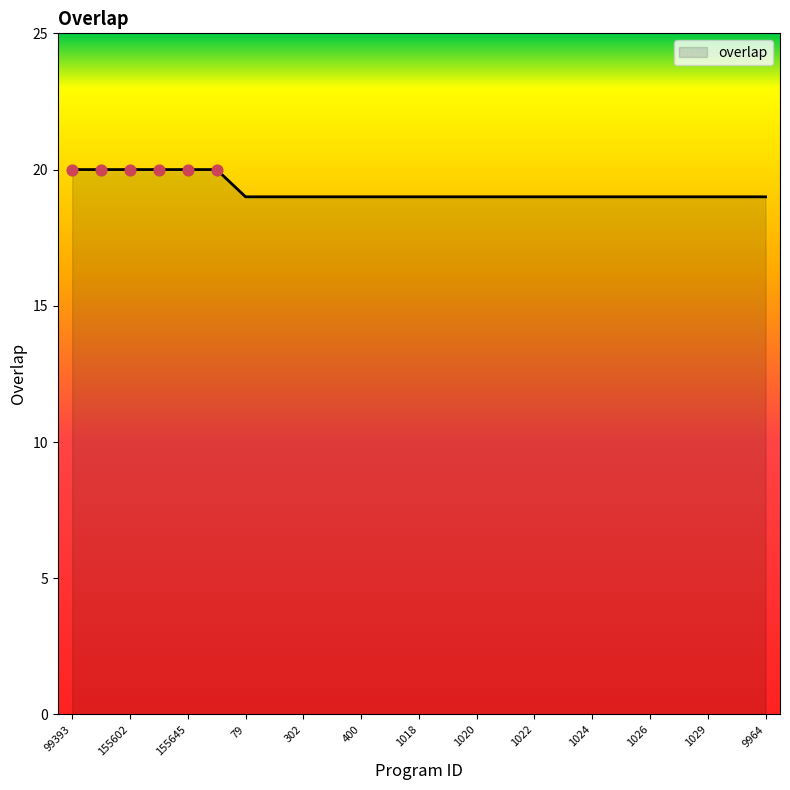

What is the maximum value shown in the chart?

20